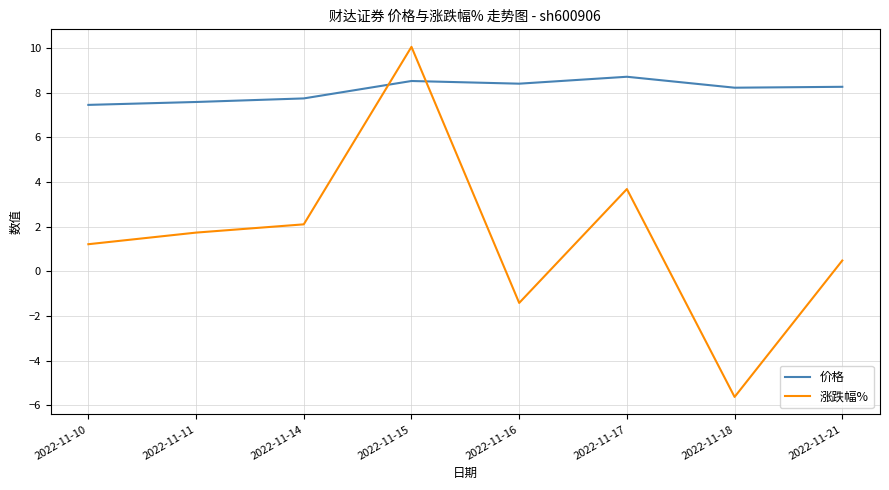

At how many categories does at least one series exceed 3?

8